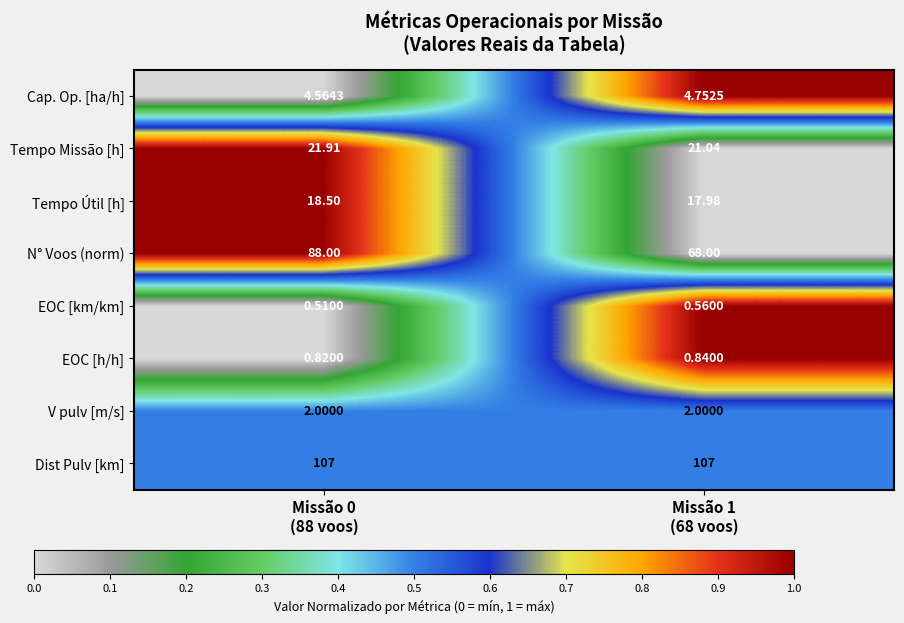

Which series has the largest total across all categories?

Dist Pulv [km]